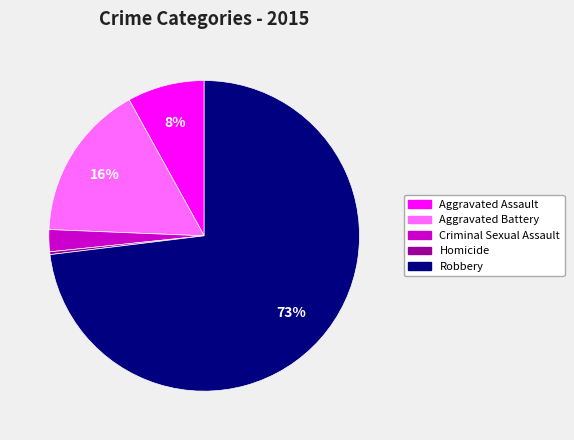

What percentage is the Aggravated Battery slice, to the nearest percent?

16%